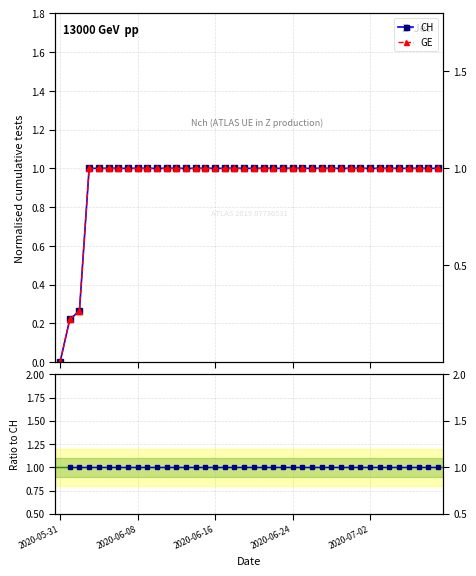

At which label does GE reach its peak?

2020-06-24